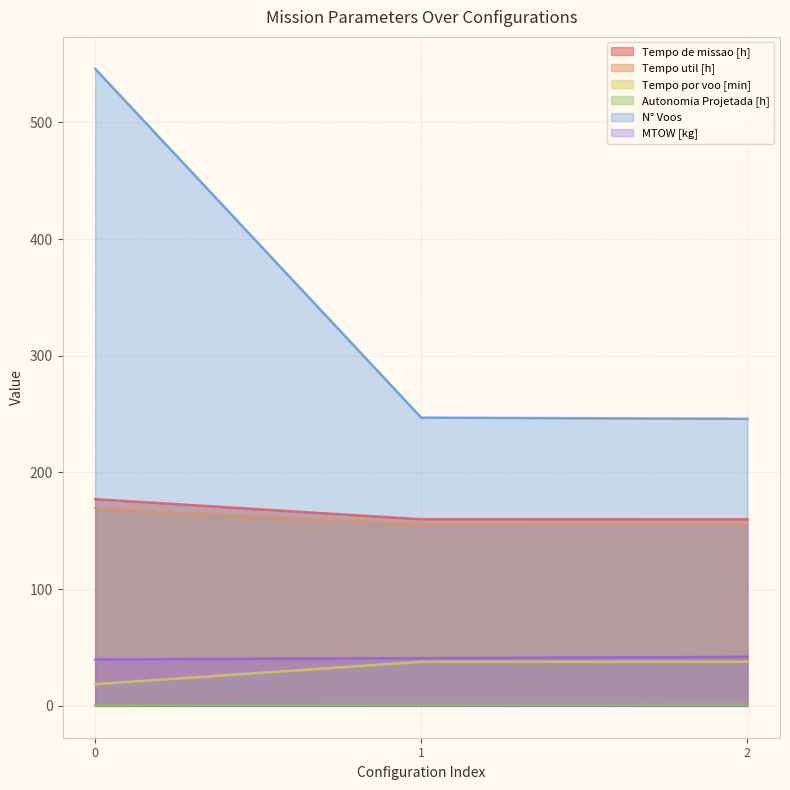

How many distinct data groups are displayed?

6